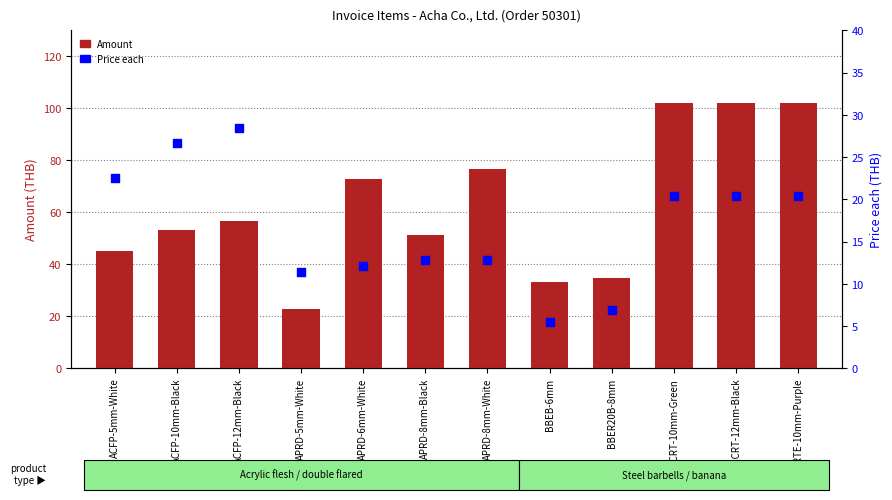

Which series reaches the maximum Y coordinate?

Amount